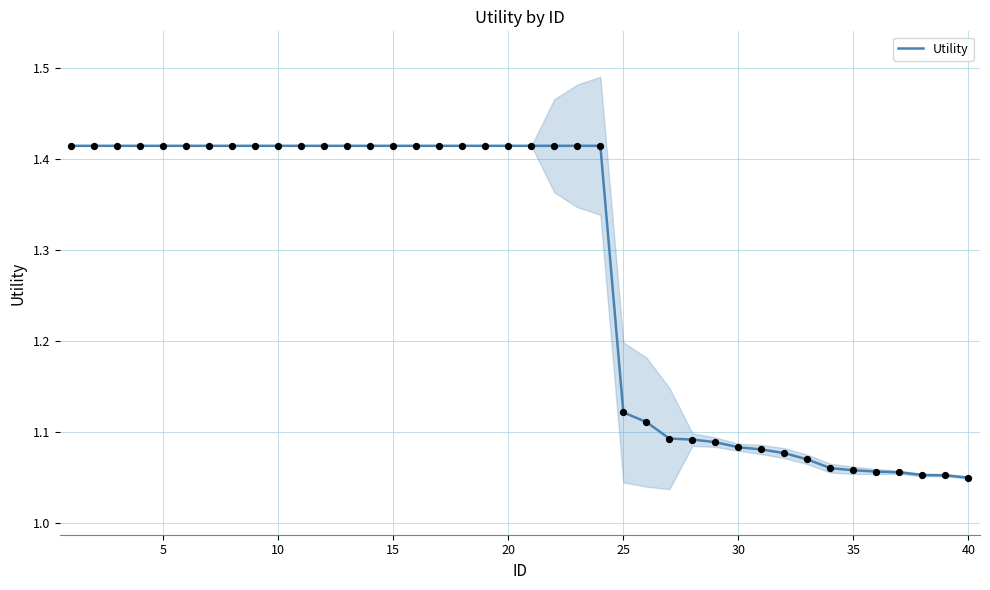

True or false: Utility has a value of 2.0 at 15.

False